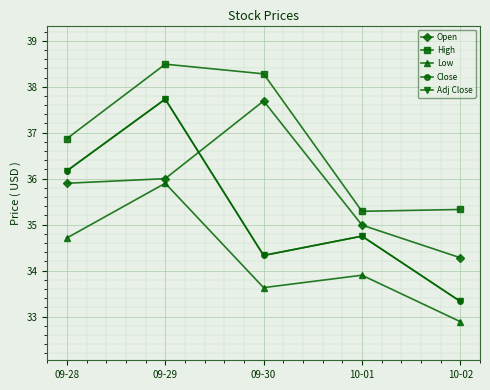

Is this an area chart (filled region under the line)?

No